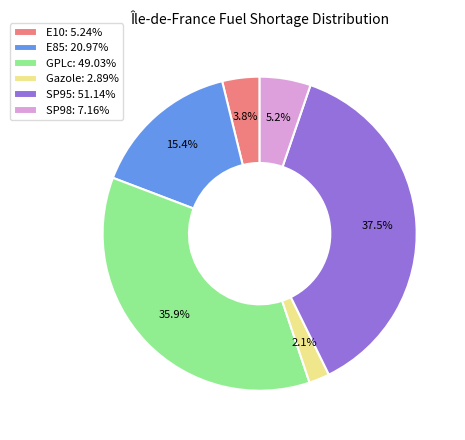

Does any single category account for the majority?

No